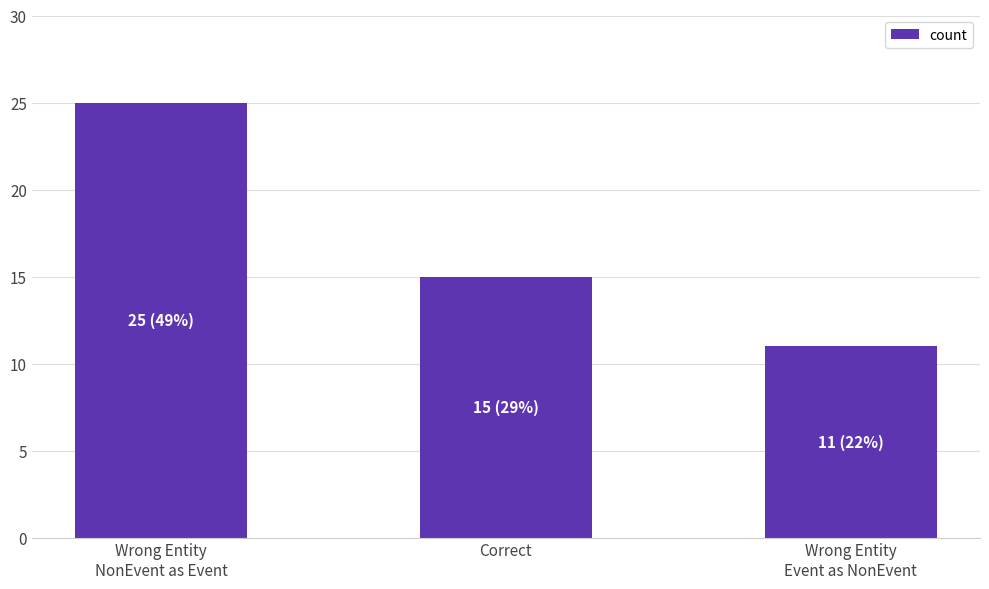

What is the change in value from Correct to Wrong Entity
Event as NonEvent?

-4